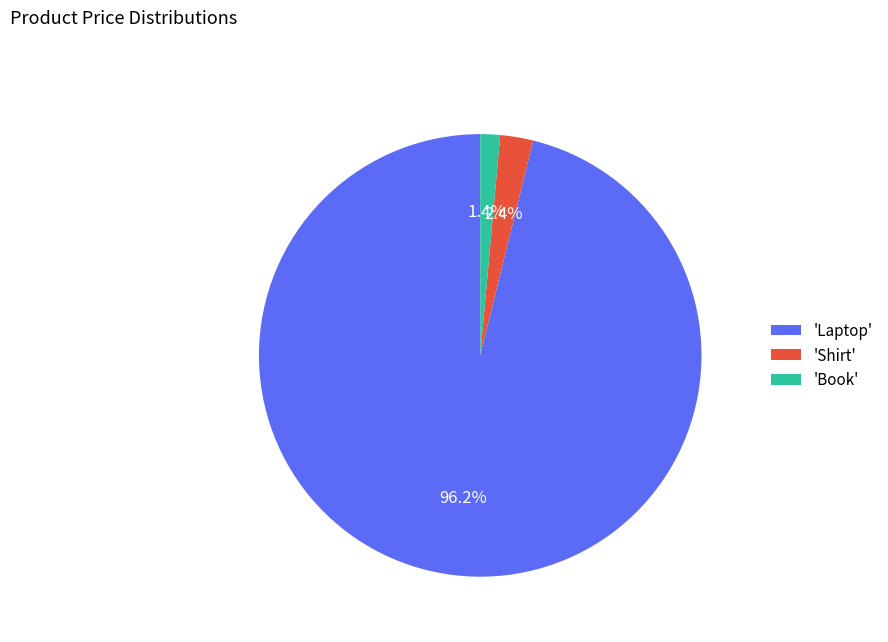

Rank the categories by value from lowest to highest.

'Book', 'Shirt', 'Laptop'